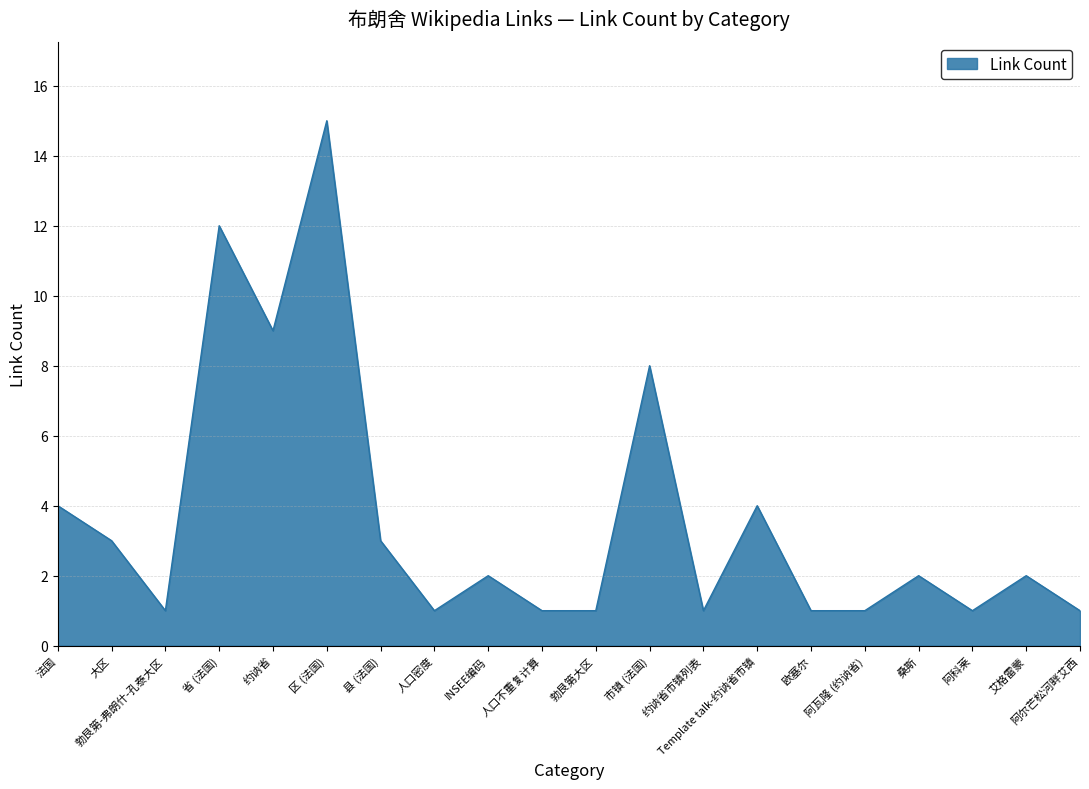

What position from the left is 勃艮第大区?

11